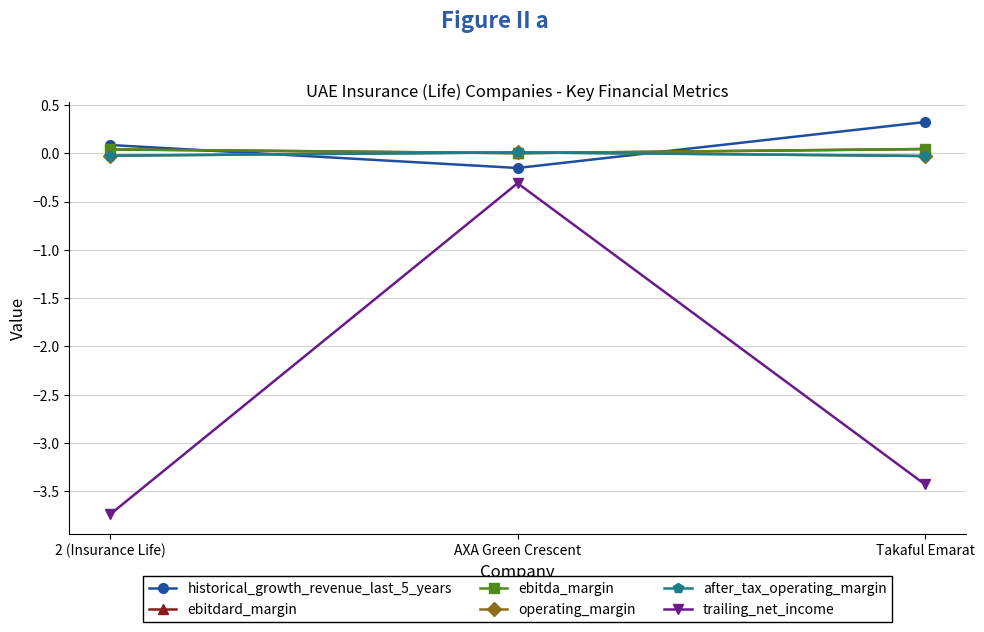

What is the minimum value shown in the chart?

-3.7